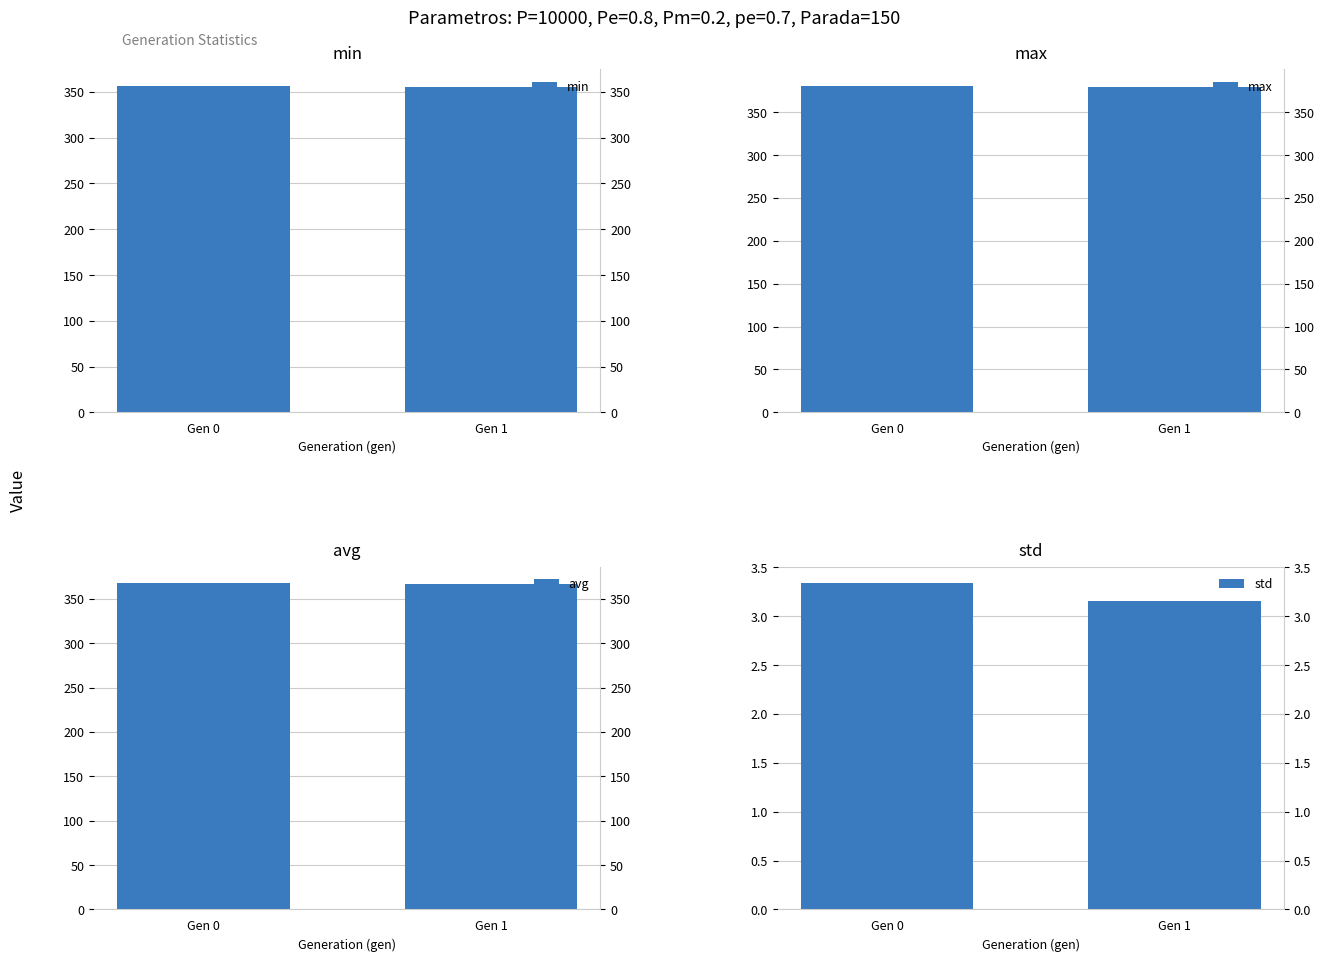

Read the avg value at Gen 0.

367.8